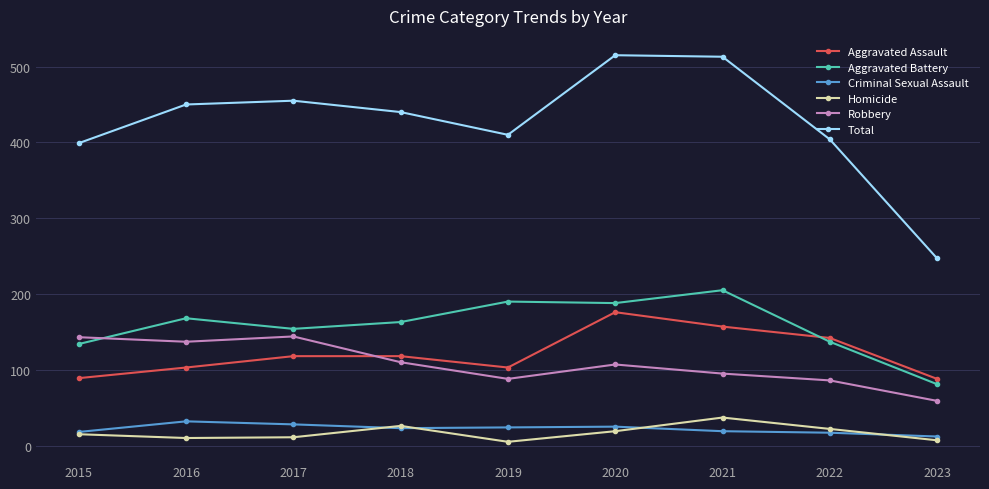

True or false: Criminal Sexual Assault has more than 1 points higher than both neighbors.

True